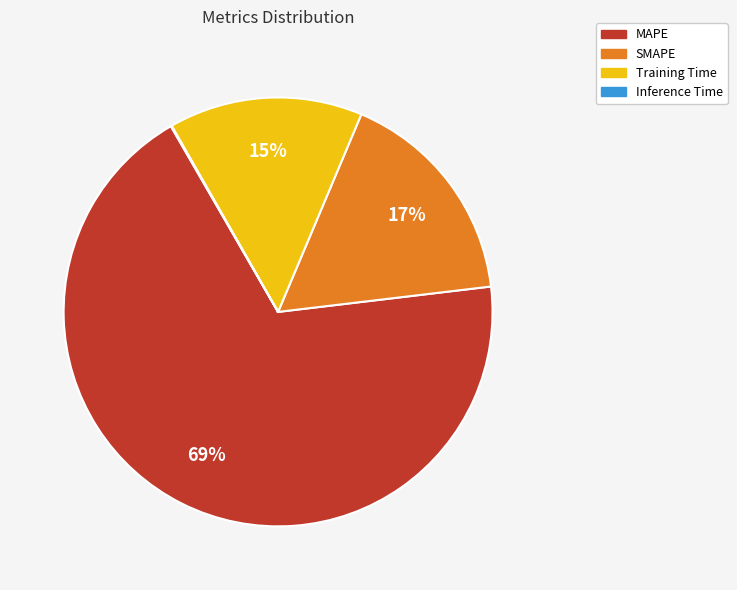

What is the majority slice?

MAPE